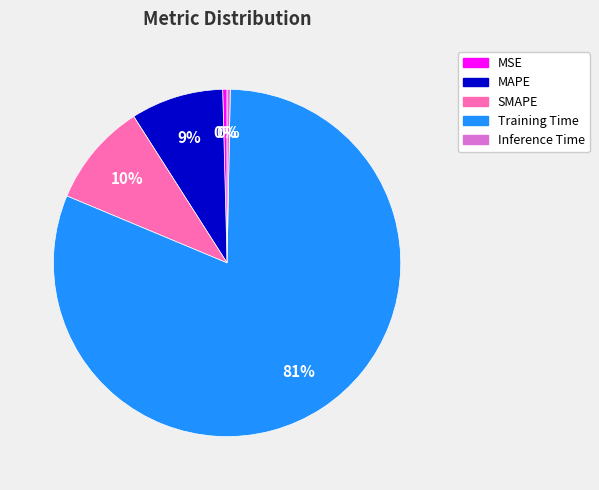

Do SMAPE and Inference Time together represent more than half of the pie?

No